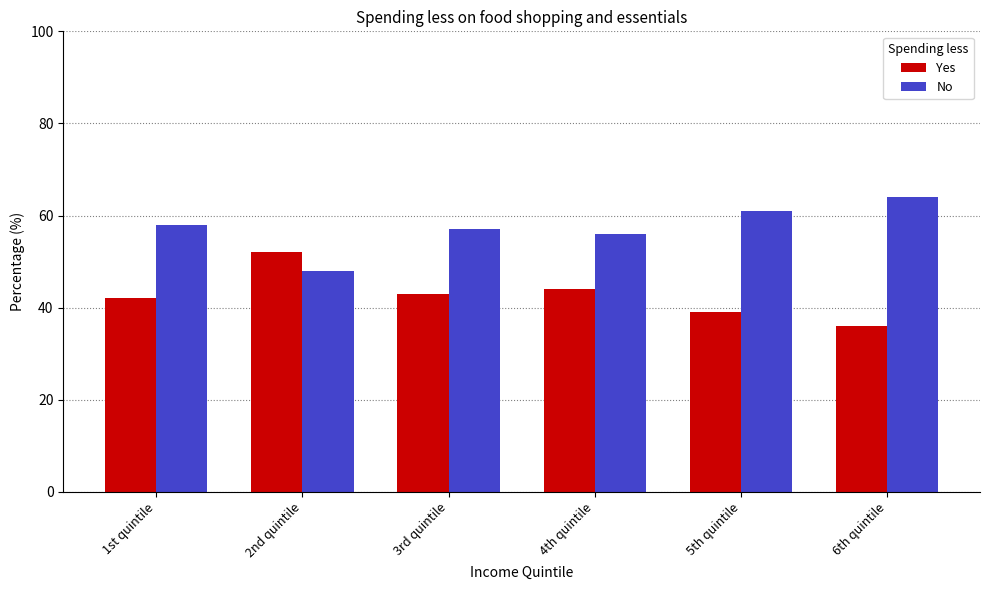

What is the label of the 6th bar from the right?

1st quintile